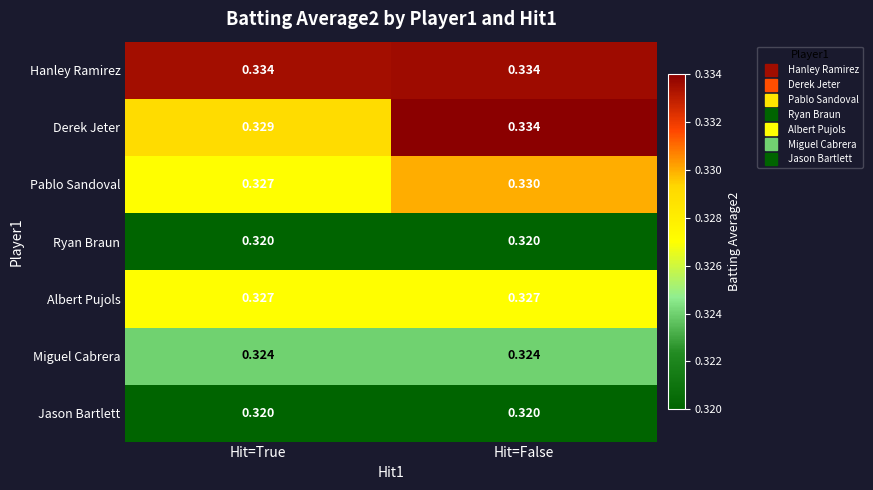

Which series has the largest range (max minus min)?

Derek Jeter